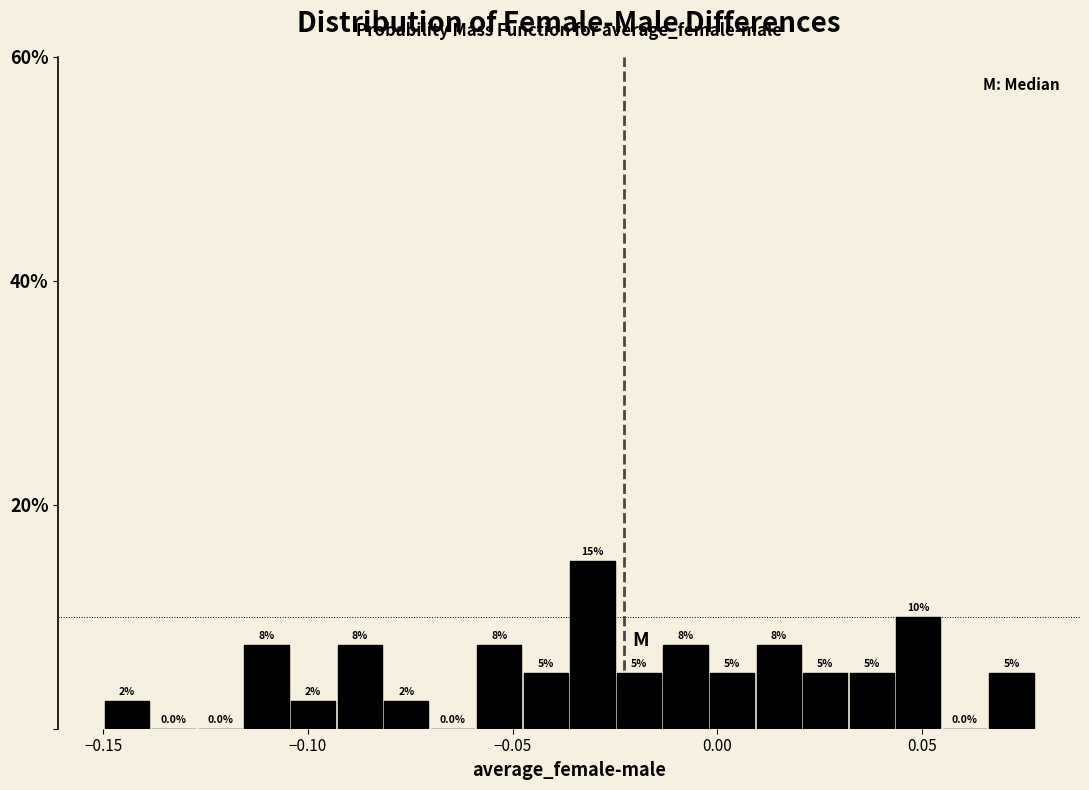

Around what value on the x-axis is the tallest bar? Give the approximate position of its centre, as read against the axis.

-0.030